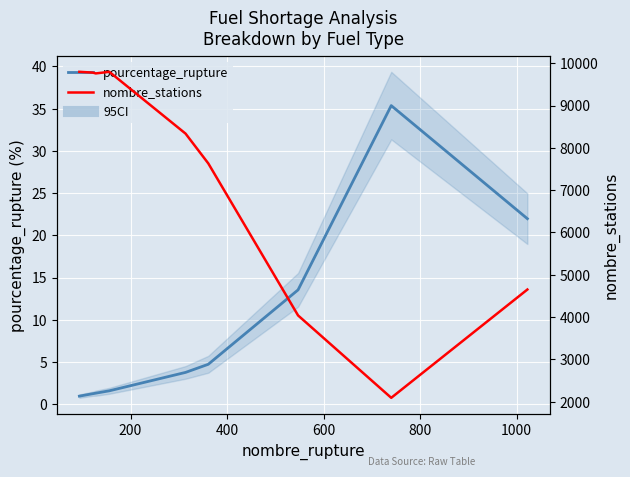

What are all the series names shown in the legend?

pourcentage_rupture, nombre_stations